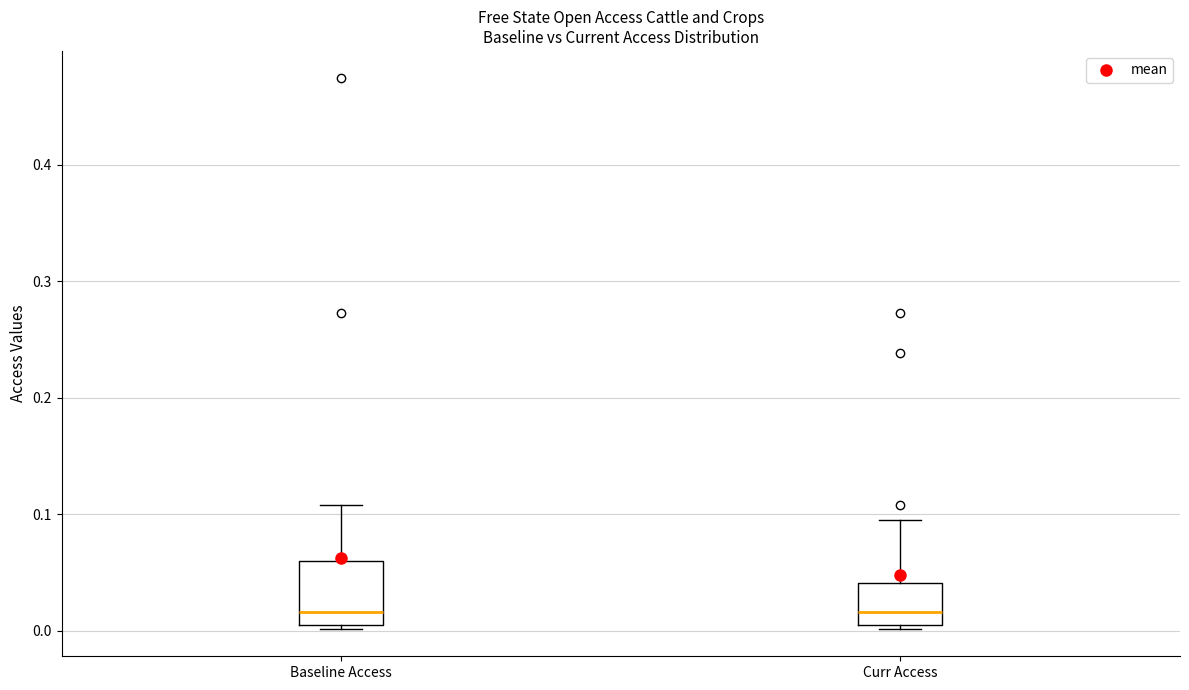

Where does the upper whisker of the box for Baseline Access end on the y-axis? The values are not printed on the chart, so give them approximately, as read against the axis.

0.11